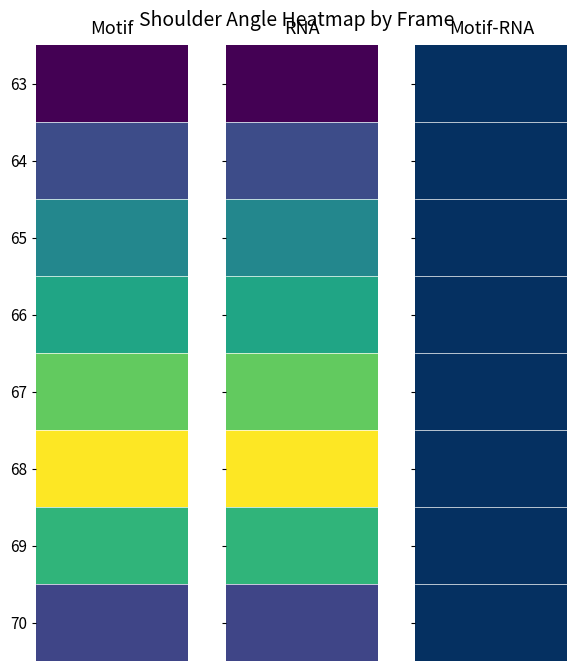

Reading left to right, list all the values displayed in this chart.

63: 71	71	71
64: 93	93	93
65: 115	115	115
66: 127	127	127
67: 143	143	143
68: 166	166	166
69: 133	133	133
70: 91	91	91